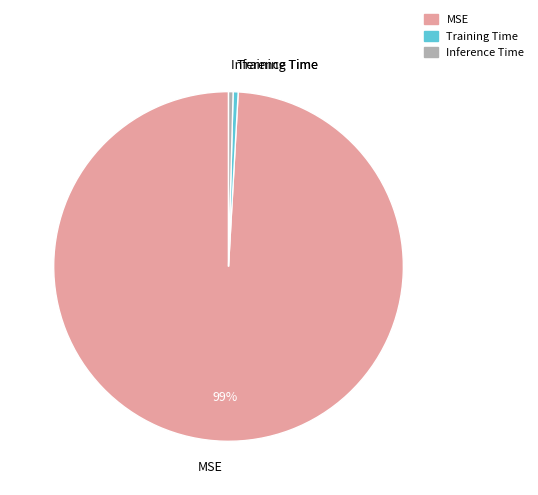

The Training Time slice represents 0% of the pie. True or false?

True